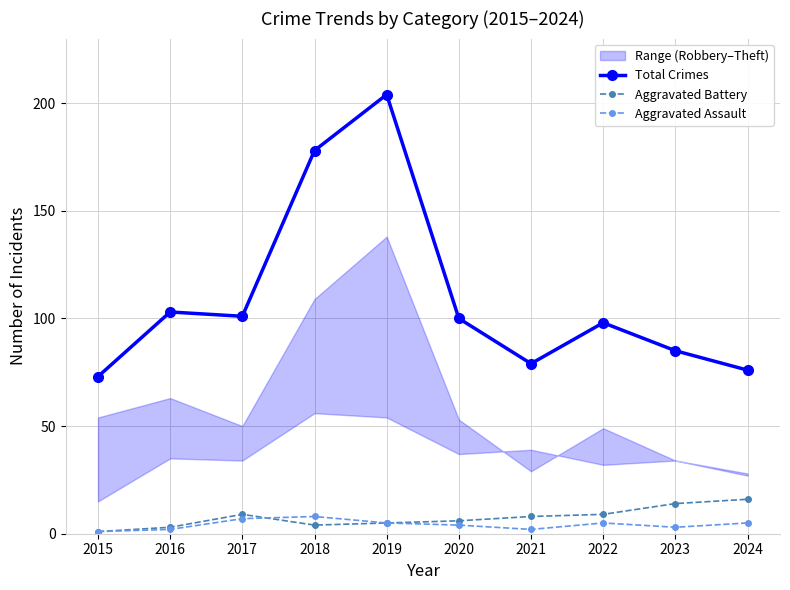

In Aggravated Assault, how many points are lower than both neighbors (excluding endpoints)?

2